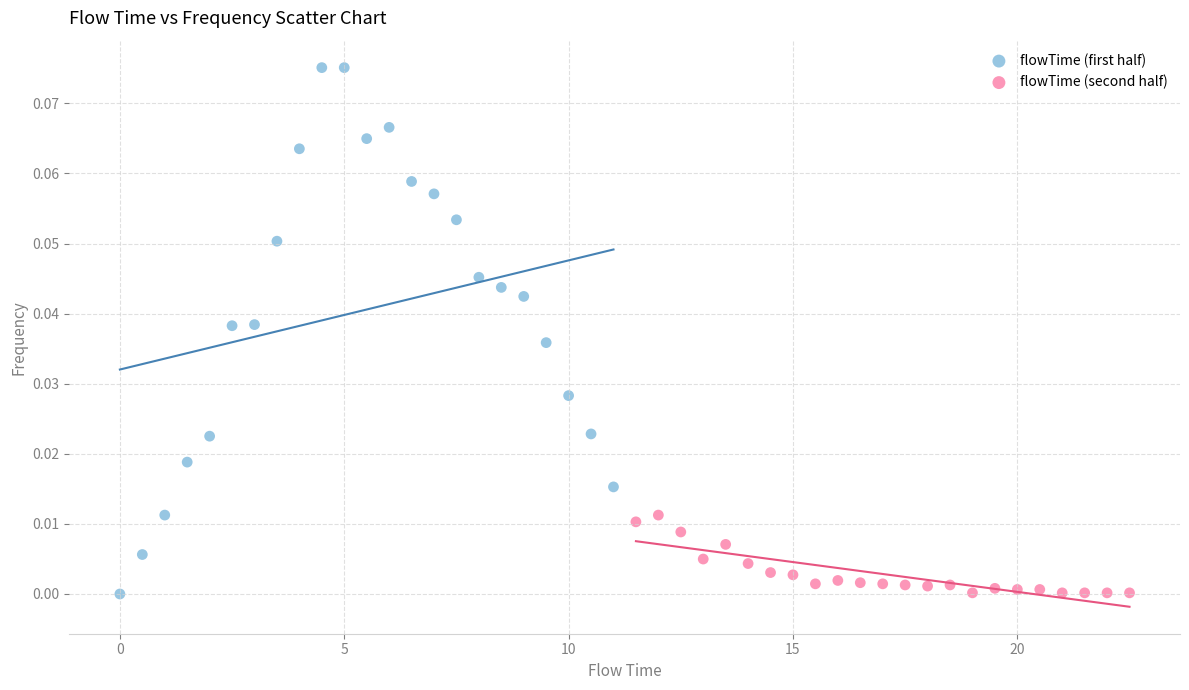

Which series has the widest spread of Y values?

flowTime (first half)